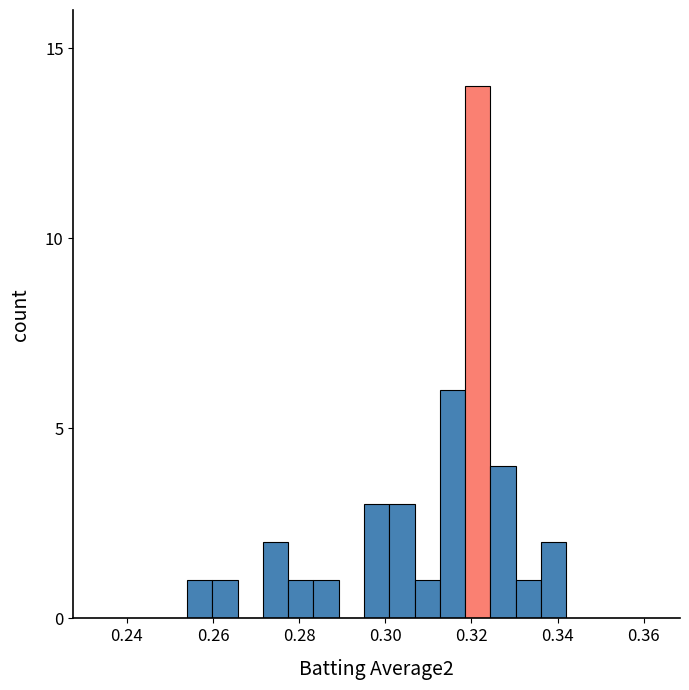

Read against the x-axis, roughly where is the centre of the tallest bar?

0.322